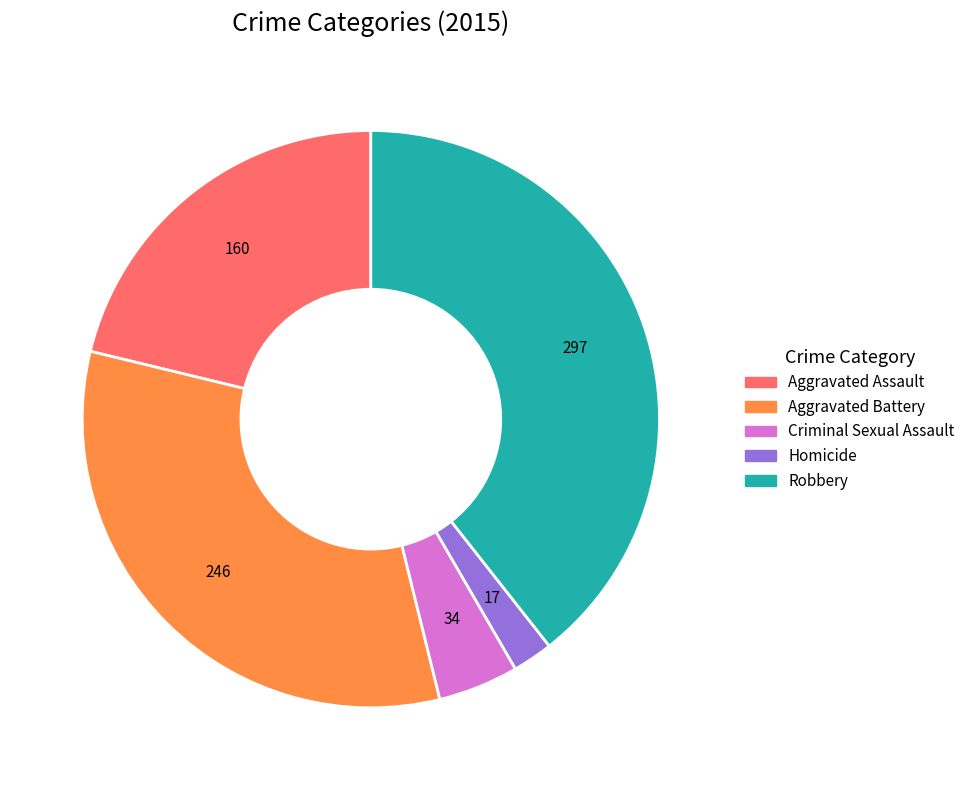

Is it true that Homicide is 2% of the pie?

True